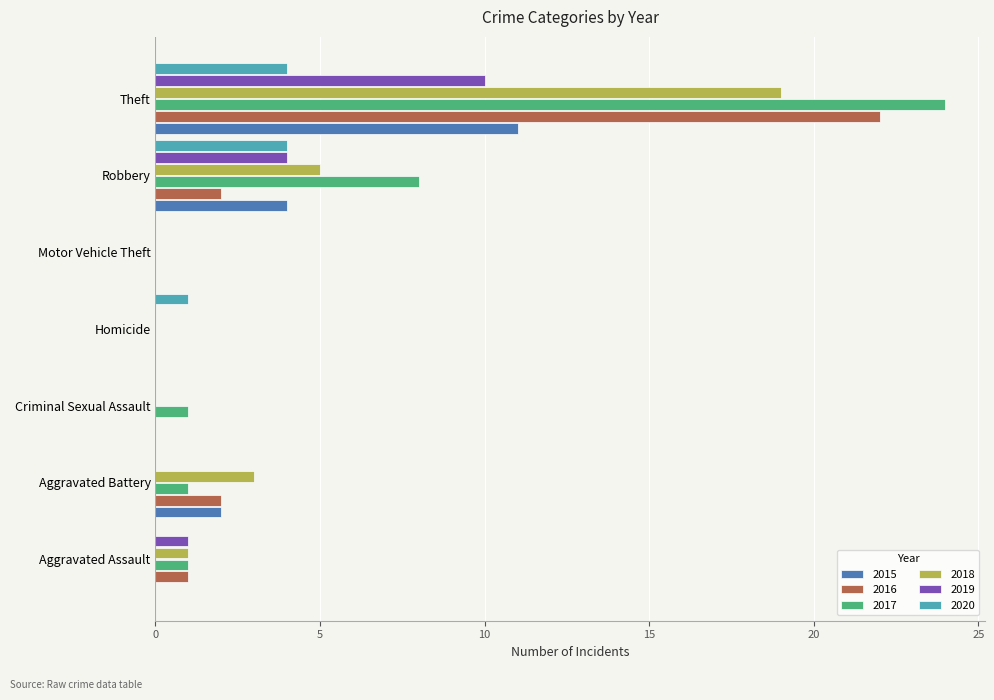

At which category does the chart reach its peak across all series?

Theft